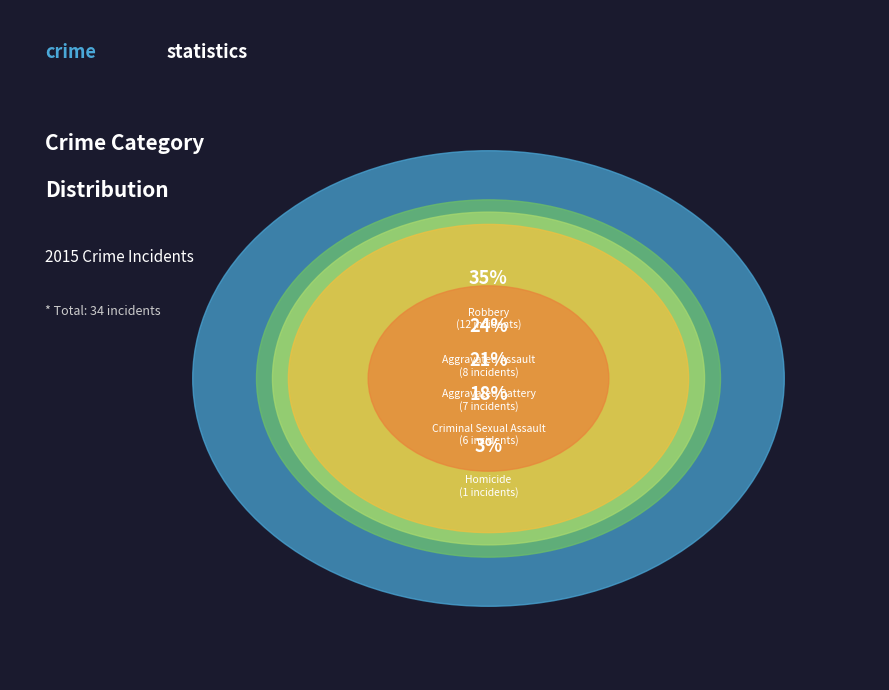

Is there any slice that represents more than half of the pie?

No